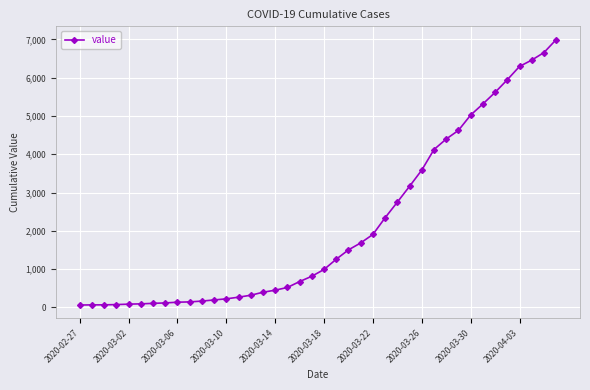

What is the value of the 16th point from the left?

398